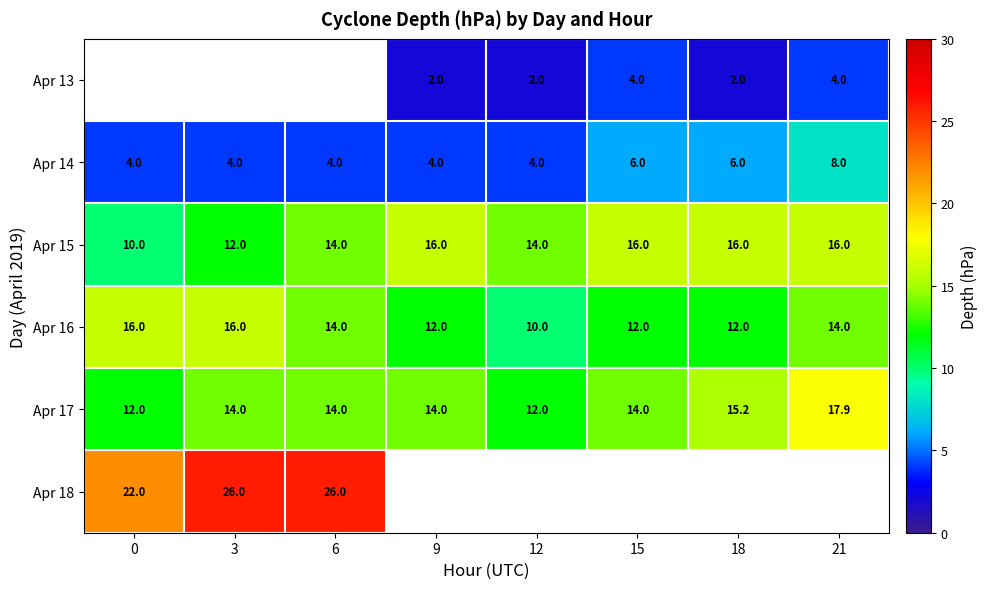

What is the highest value of the Apr 14 series?

8.0